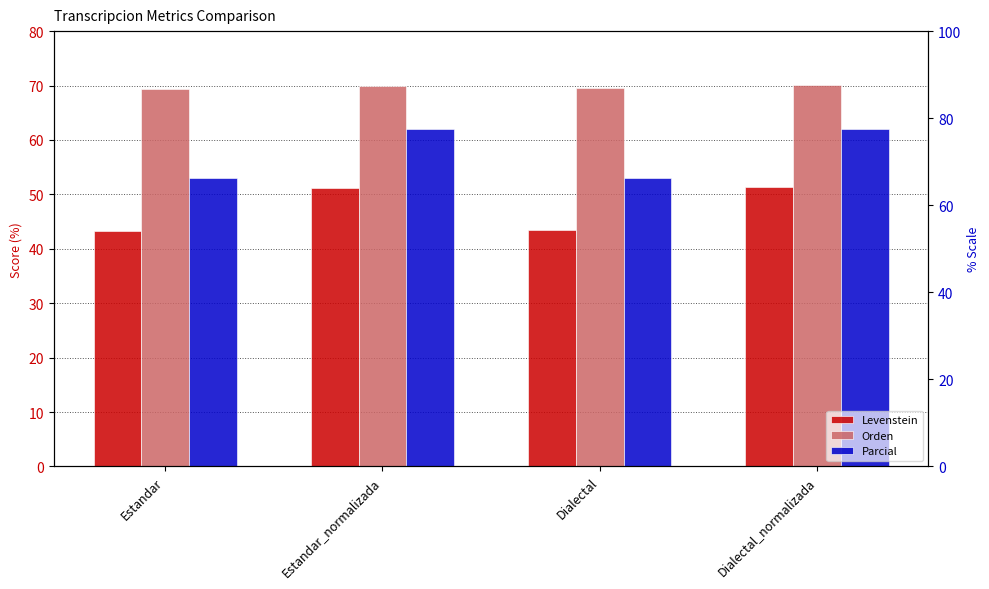

What is the label of the 4th bar from the left?

Dialectal_normalizada